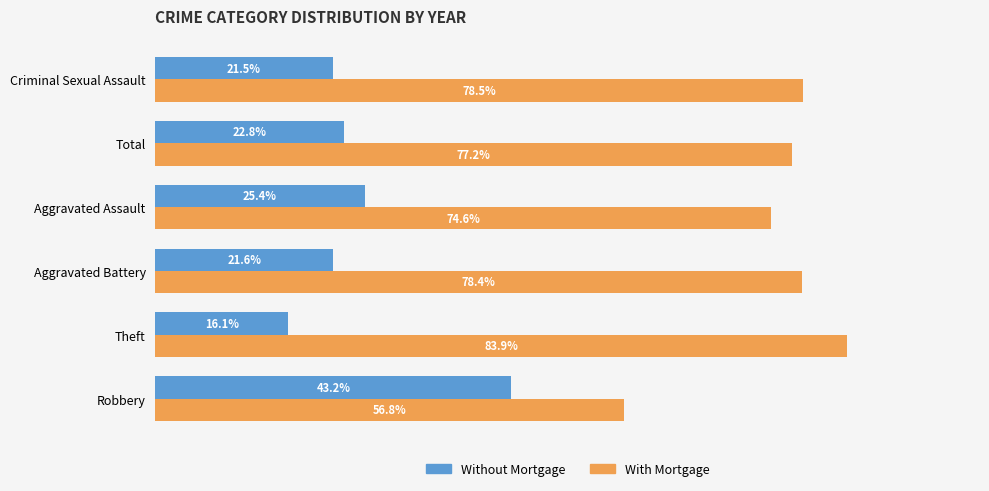

What is the highest value of the With Mortgage series?

83.9